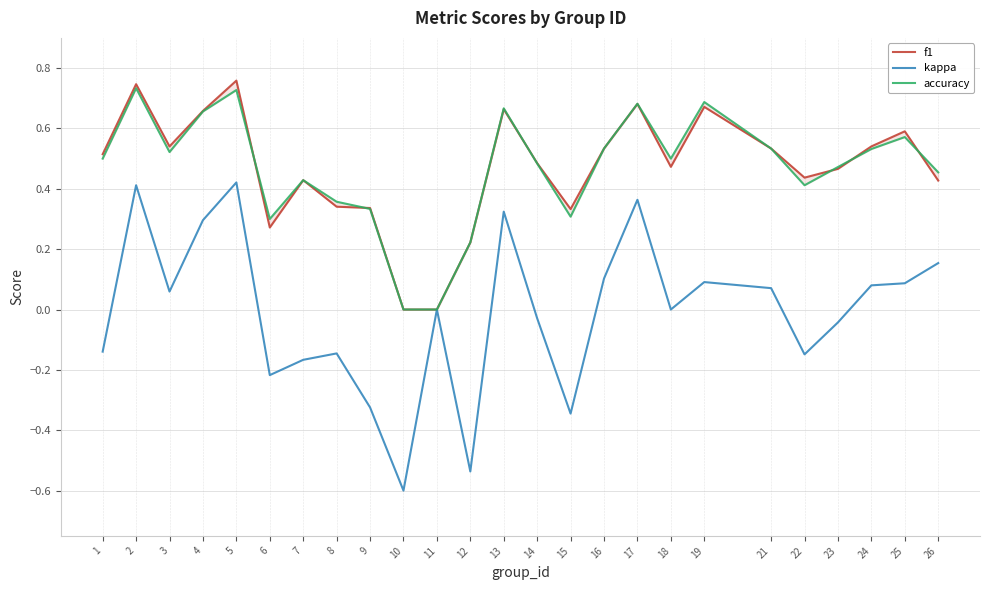

True or false: kappa and accuracy cross at least once.

False